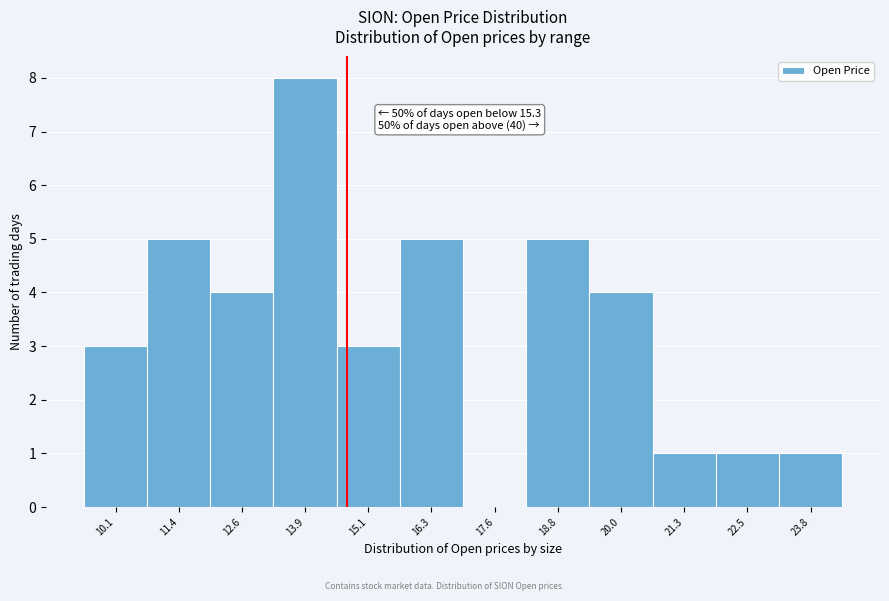

Reading left to right, transcribe all the data shown in this chart.

10.1=3	11.4=5	12.6=4	13.9=8	15.1=3	16.3=5	17.6=0	18.8=5	20.0=4	21.3=1	22.5=1	23.8=1